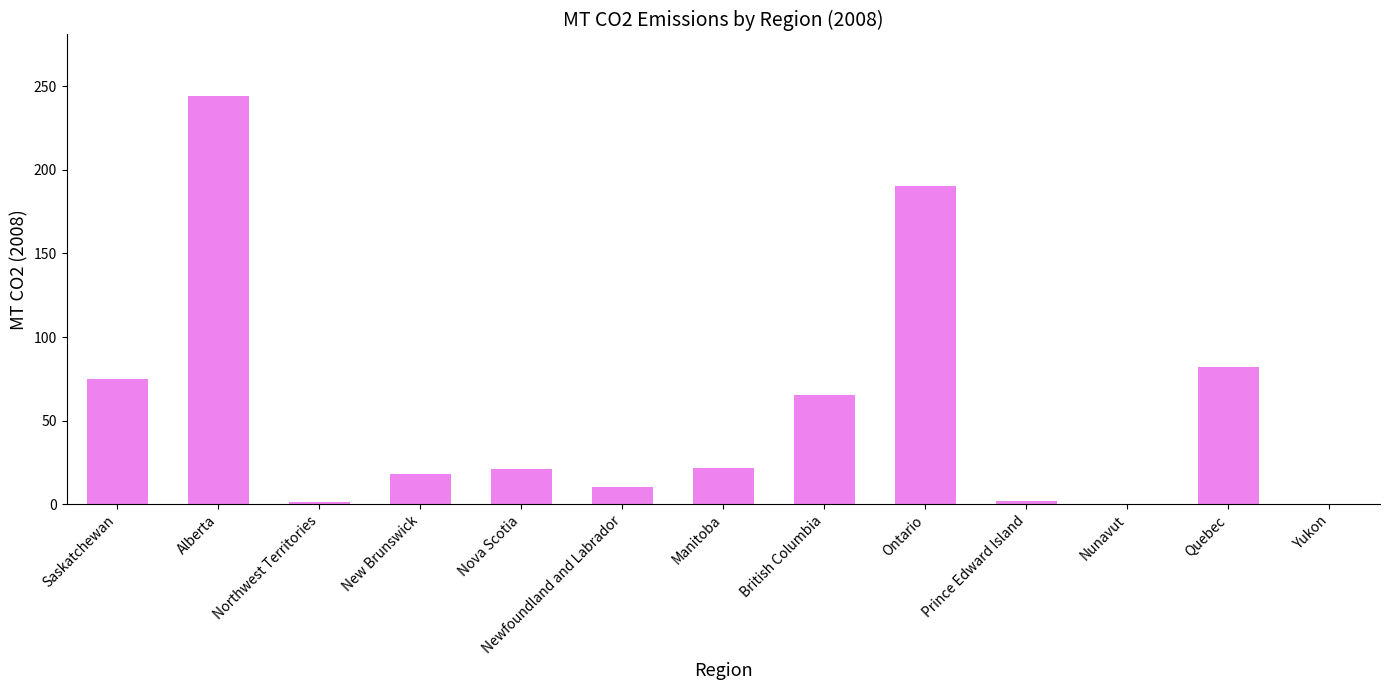

True or false: the data shows 10.6 at Nova Scotia.

False